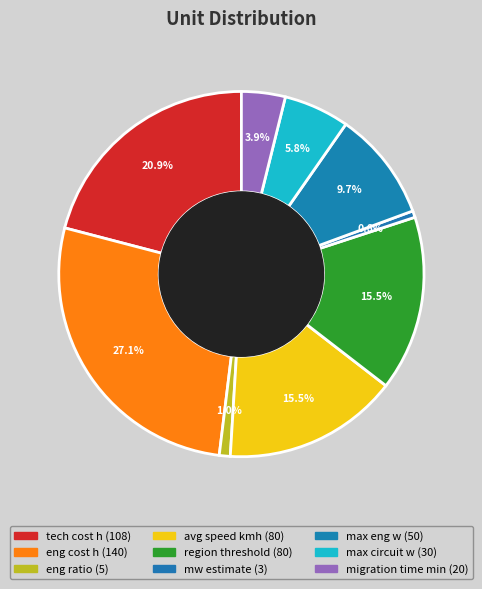

Is it true that tech cost h is 21% of the pie?

True